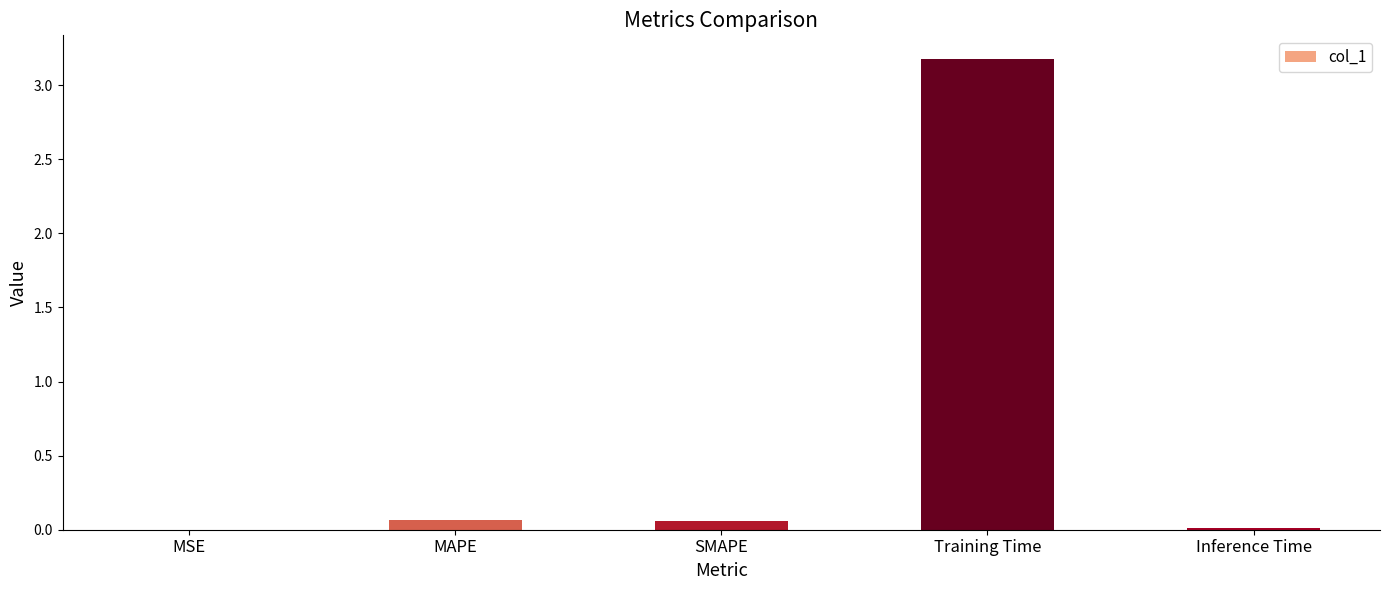

At which category does the chart reach its peak across all series?

Training Time